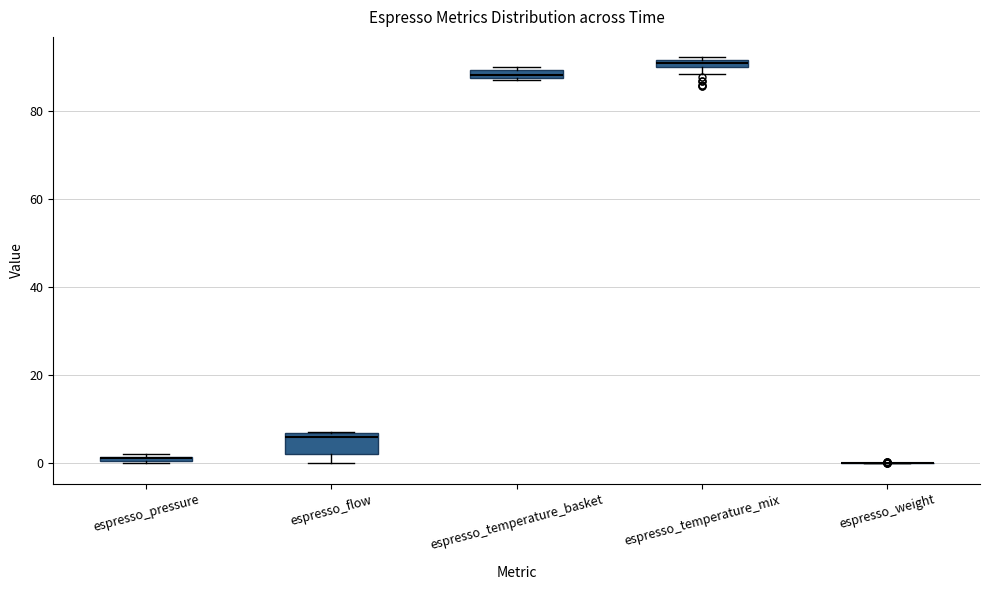

Which box is the tallest, from its lower edge to its upper edge?

espresso_flow